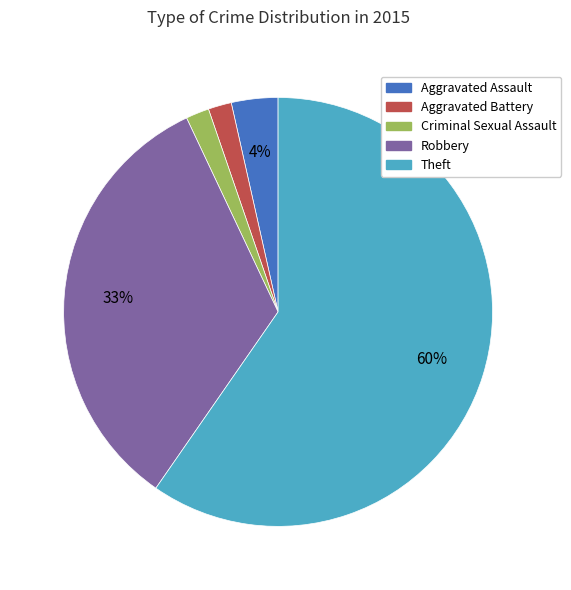

Which has a higher value, Aggravated Assault or Aggravated Battery?

Aggravated Assault